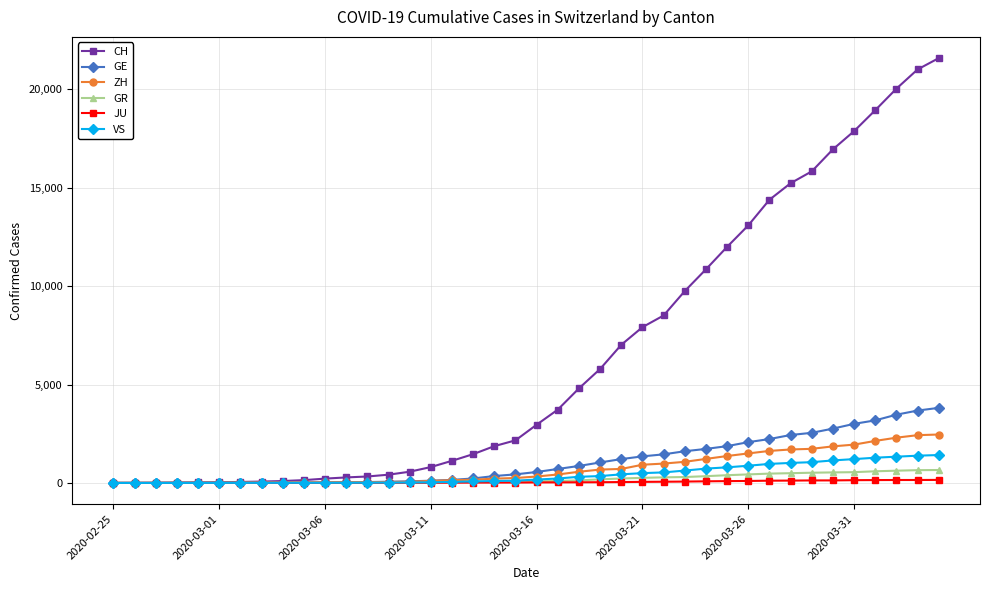

Which series has the widest spread of values?

CH